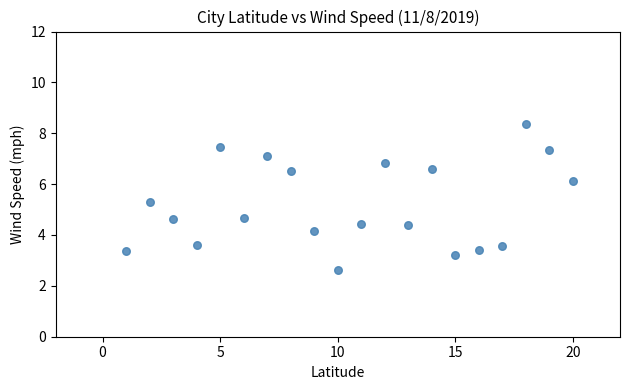

What is the range of Y values (max minus min)?

5.8